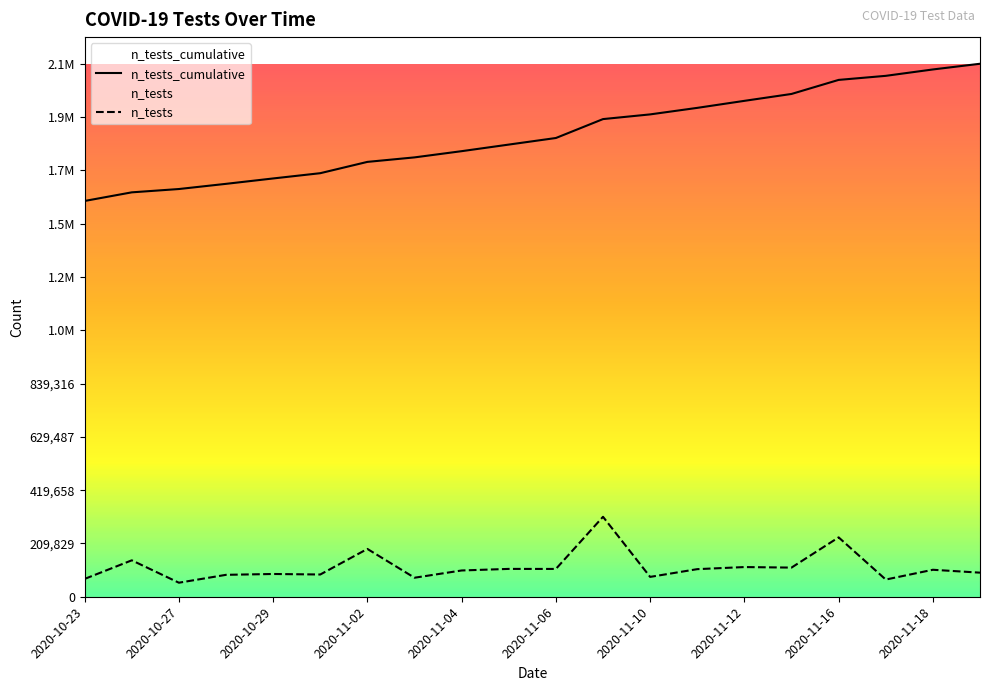

Rank the series at 2020-11-06 from lowest to highest value.

n_tests, n_tests_cumulative